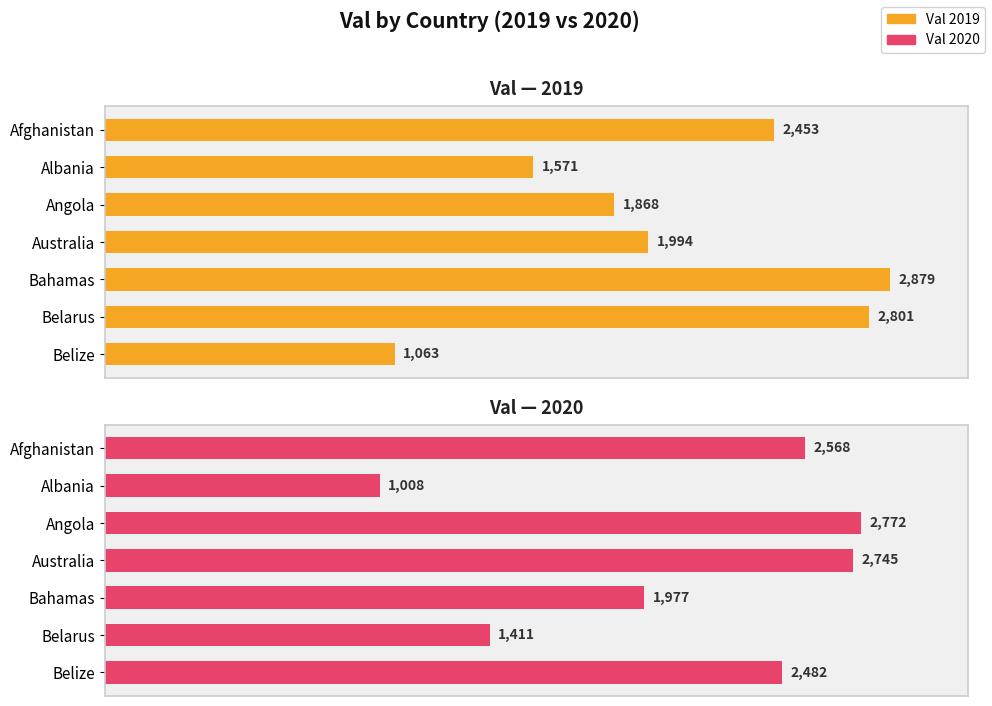

Between Belarus and Angola, which is larger?

Belarus